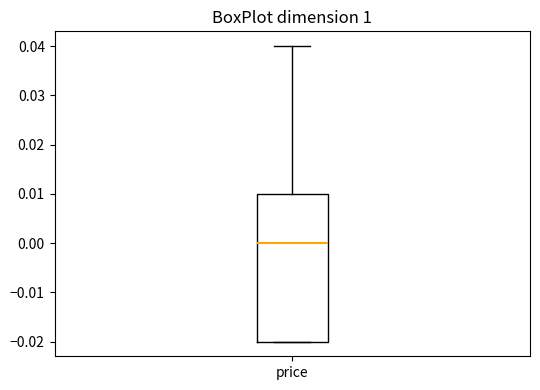

Transcribe this box plot: give where the median line is, the range the box spans, and where the two whiskers end, as read against the y-axis. The values are not printed on the chart, so give them approximately, as read against the axis.

median 0.00, box -0.02 to 0.01, whiskers -0.02 to 0.04